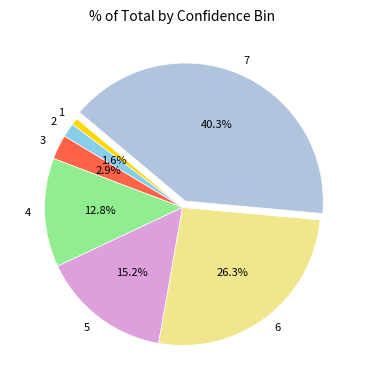

Does 6 account for over 50% of the chart?

No